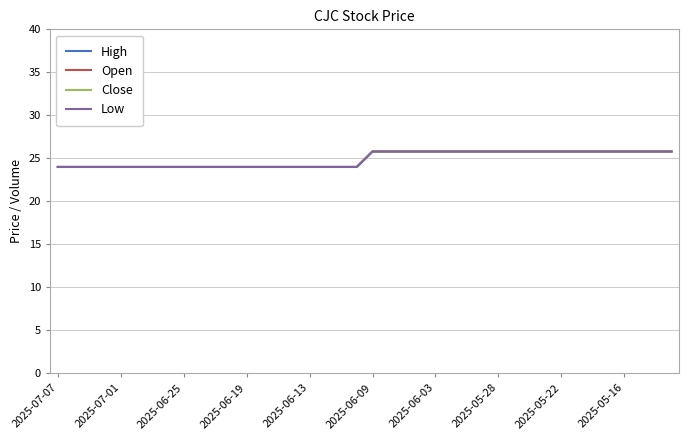

At which category does the chart reach its minimum across all series?

2025-07-07